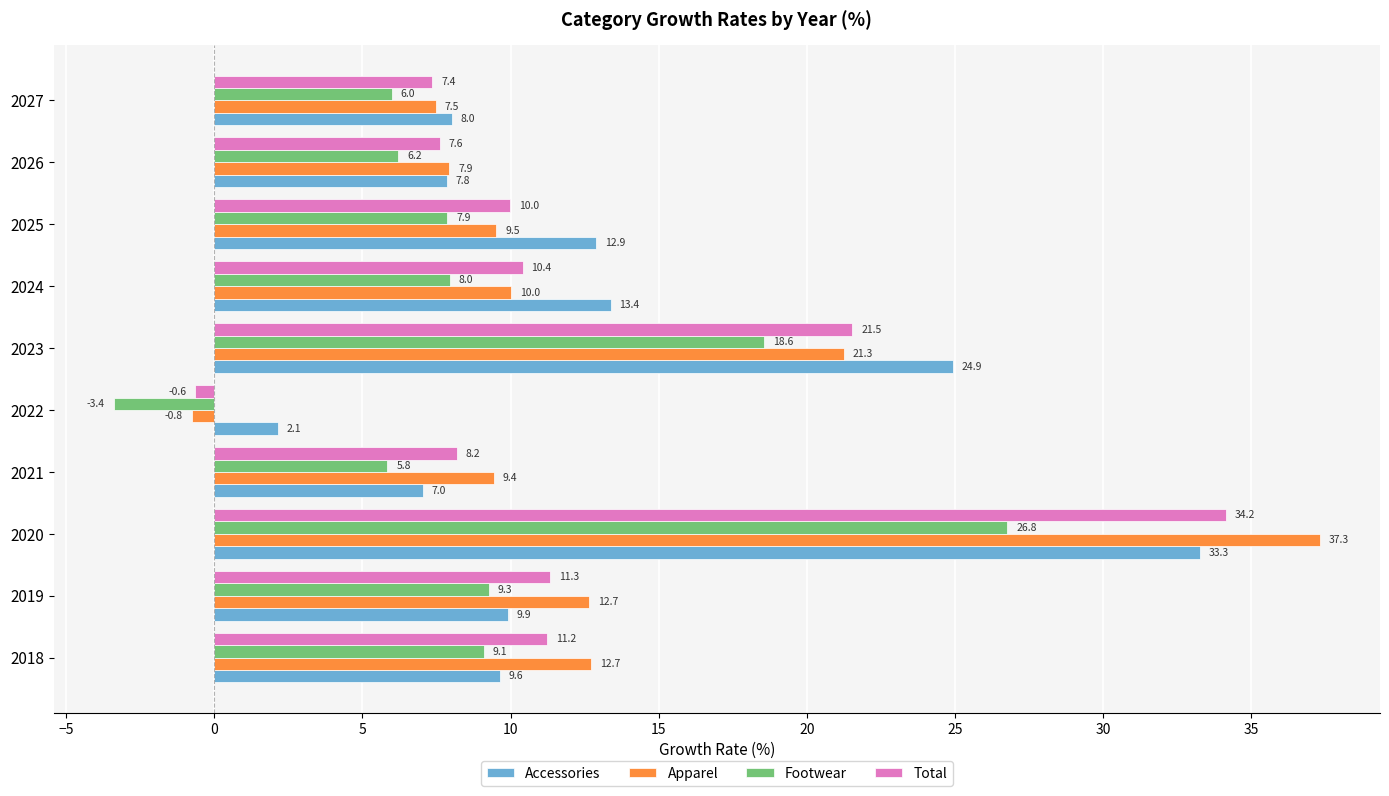

Which series has the largest total across all categories?

Accessories